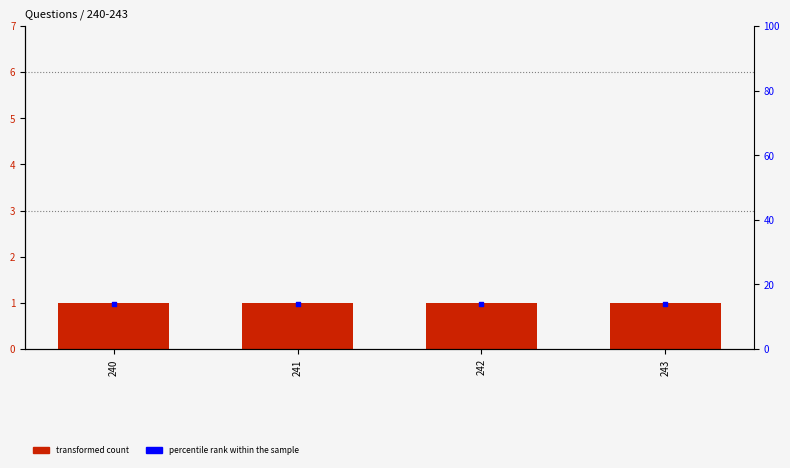

Which series has the widest spread of Y values?

V (transformed count)